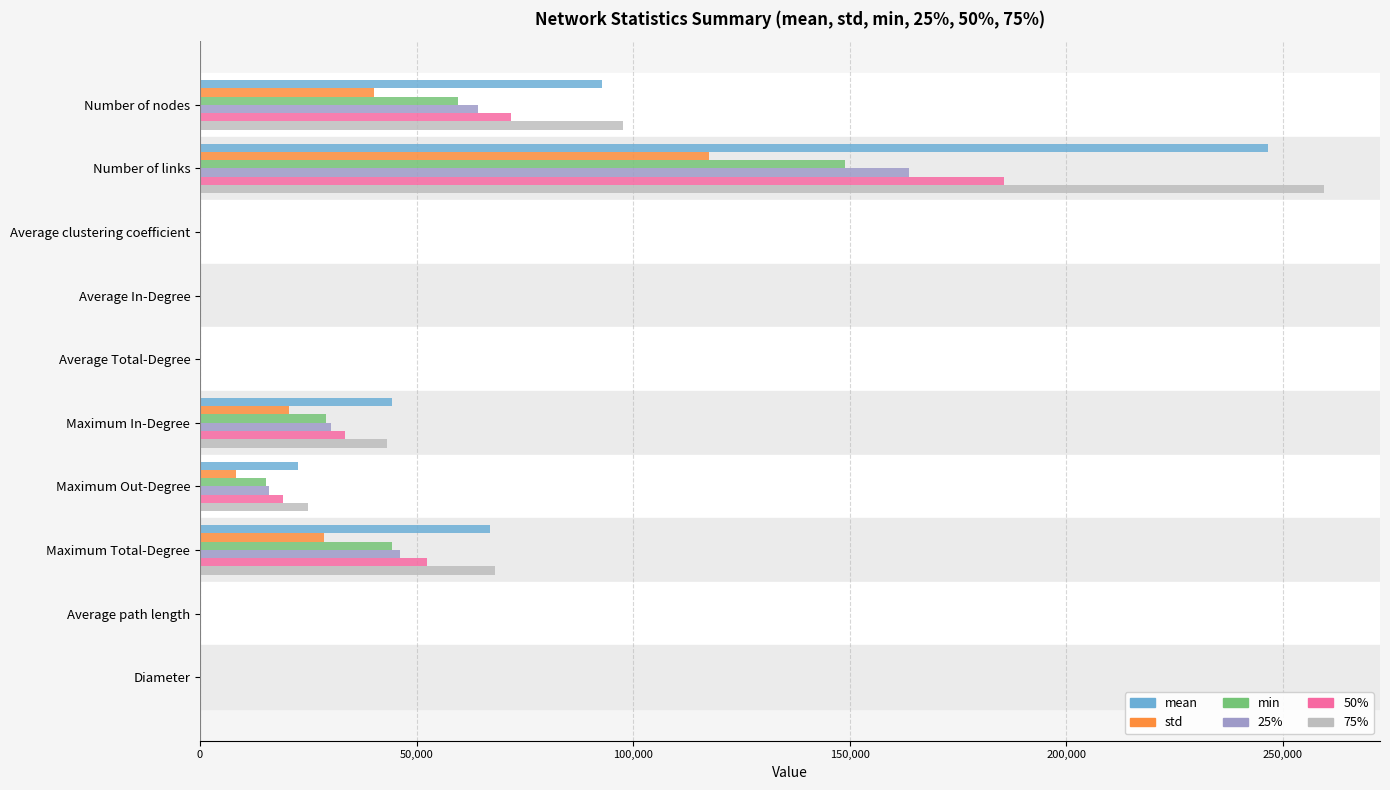

At which category is the sum across all series the highest?

Number of links